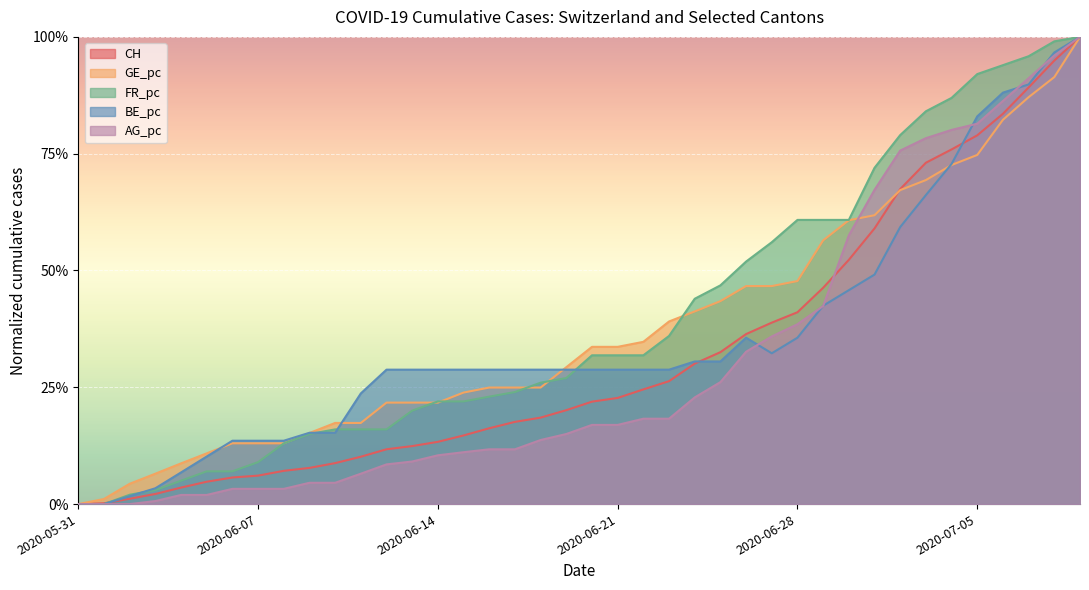

Rank the categories by BE_pc value from highest to lowest.

2020-07-09, 2020-07-08, 2020-07-07, 2020-07-06, 2020-07-05, 2020-07-04, 2020-07-03, 2020-07-02, 2020-07-01, 2020-06-30, 2020-06-29, 2020-06-26, 2020-06-28, 2020-06-27, 2020-06-24, 2020-06-25, 2020-06-12, 2020-06-13, 2020-06-14, 2020-06-15, 2020-06-16, 2020-06-17, 2020-06-18, 2020-06-19, 2020-06-20, 2020-06-21, 2020-06-22, 2020-06-23, 2020-06-11, 2020-06-09, 2020-06-10, 2020-06-06, 2020-06-07, 2020-06-08, 2020-06-05, 2020-06-04, 2020-06-03, 2020-06-02, 2020-05-31, 2020-06-01